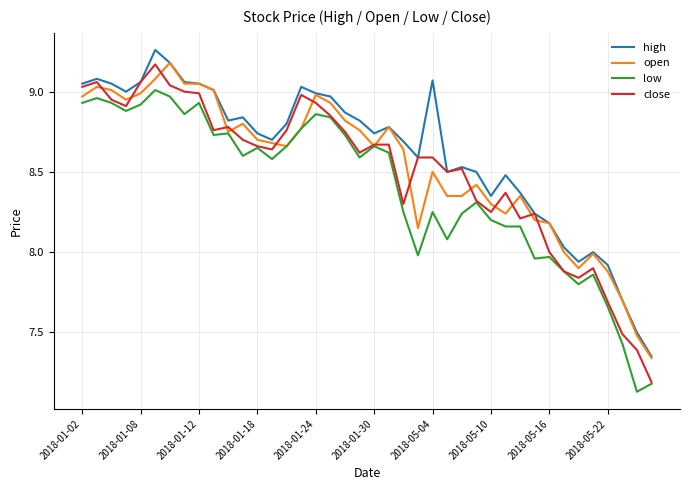

True or false: low and high intersect in this chart.

False